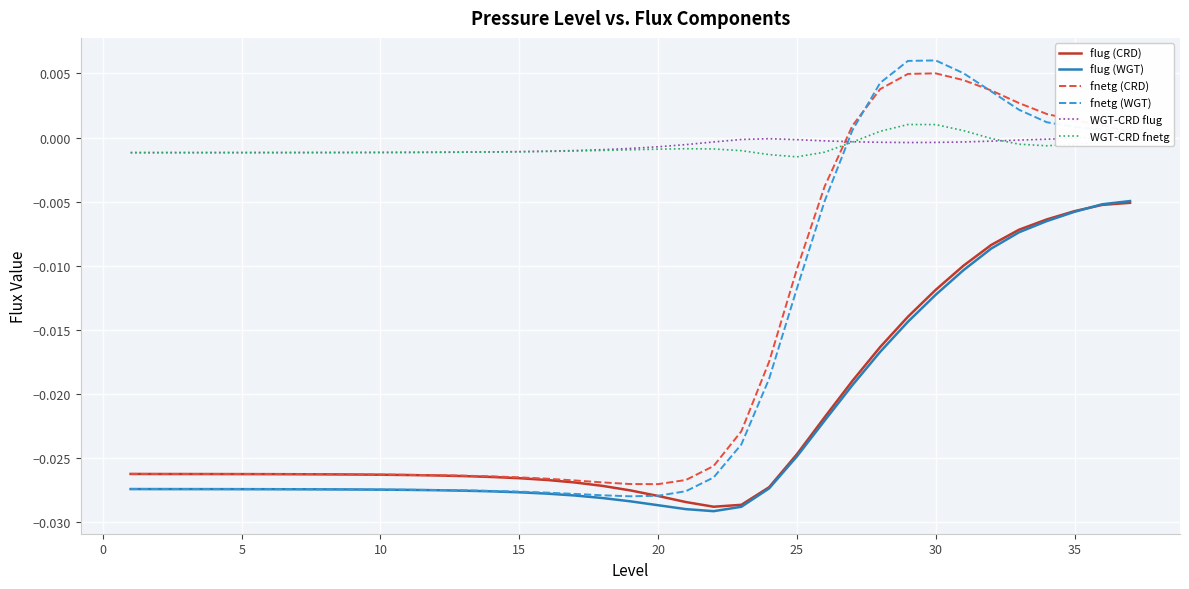

How many negative values does the WGT-CRD flug series have?

35